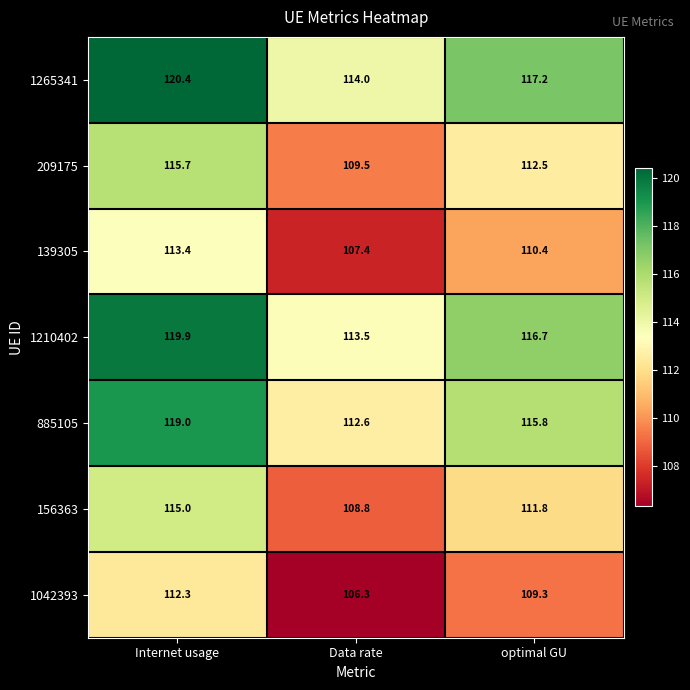

At which category is the sum across all series the highest?

Internet usage